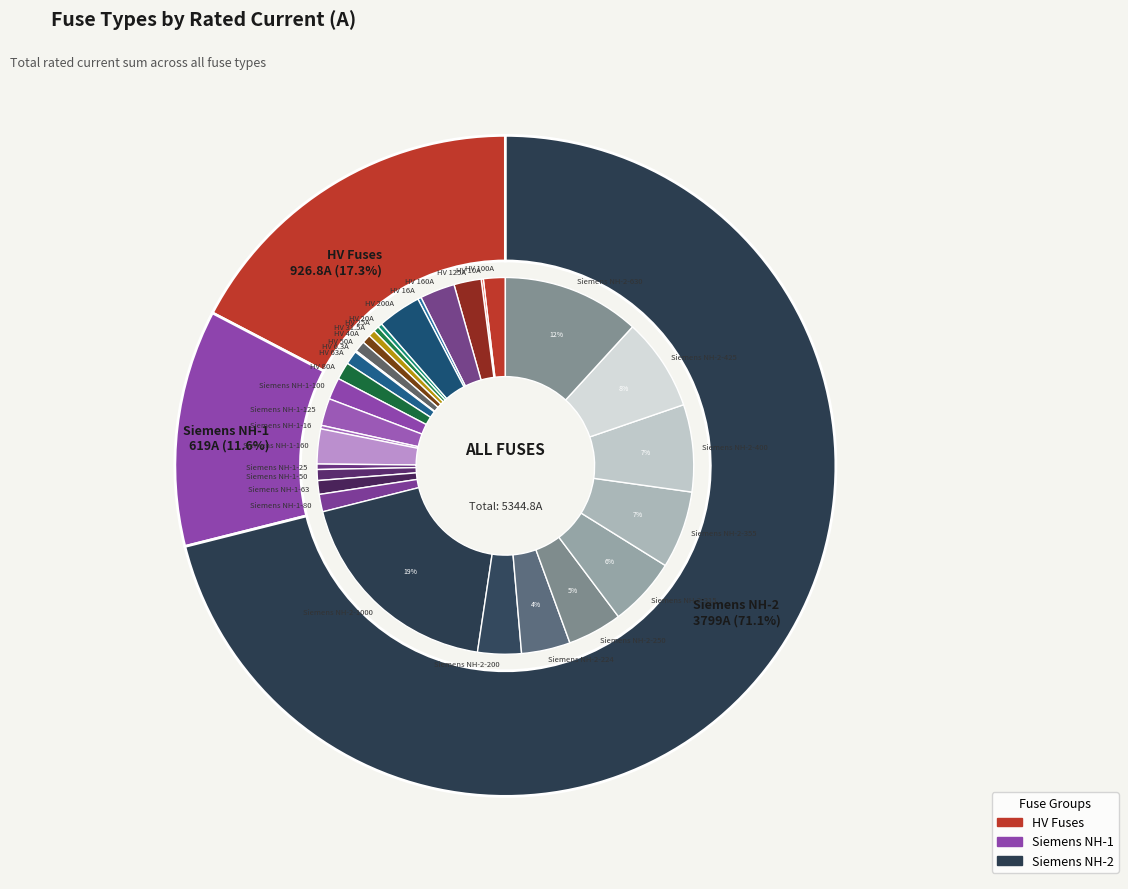

Is Siemens NH-2-400 the majority of the pie?

No